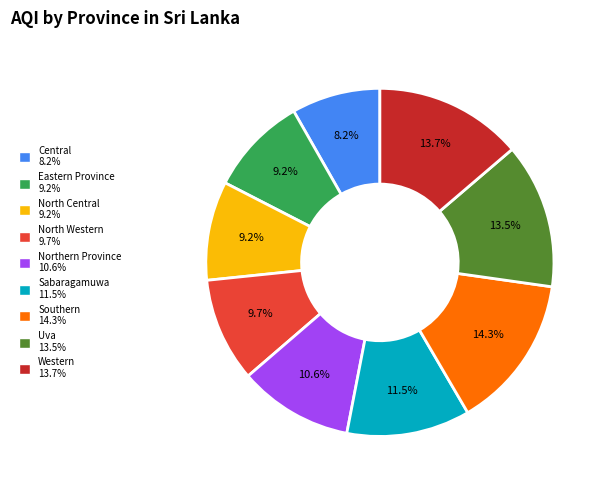

Count the number of slices in the pie.

9